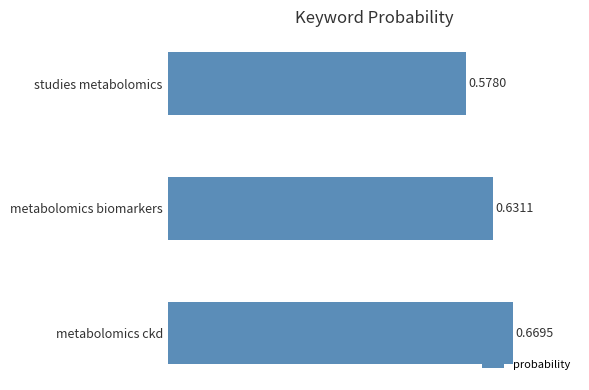

Which has a higher value, studies metabolomics or metabolomics ckd?

metabolomics ckd